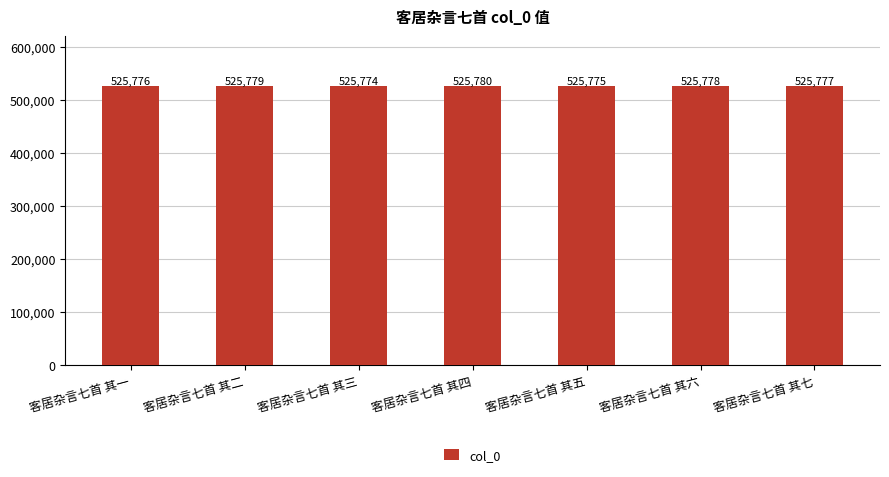

At which label does the data first exceed 525777?

客居杂言七首 其二